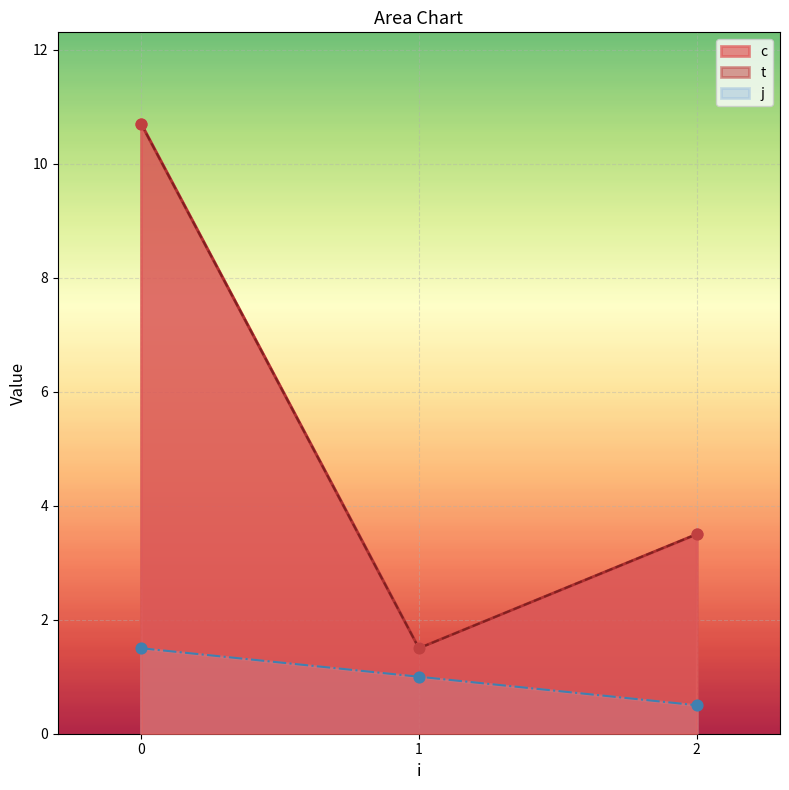

Which series contains the lowest Y value?

j